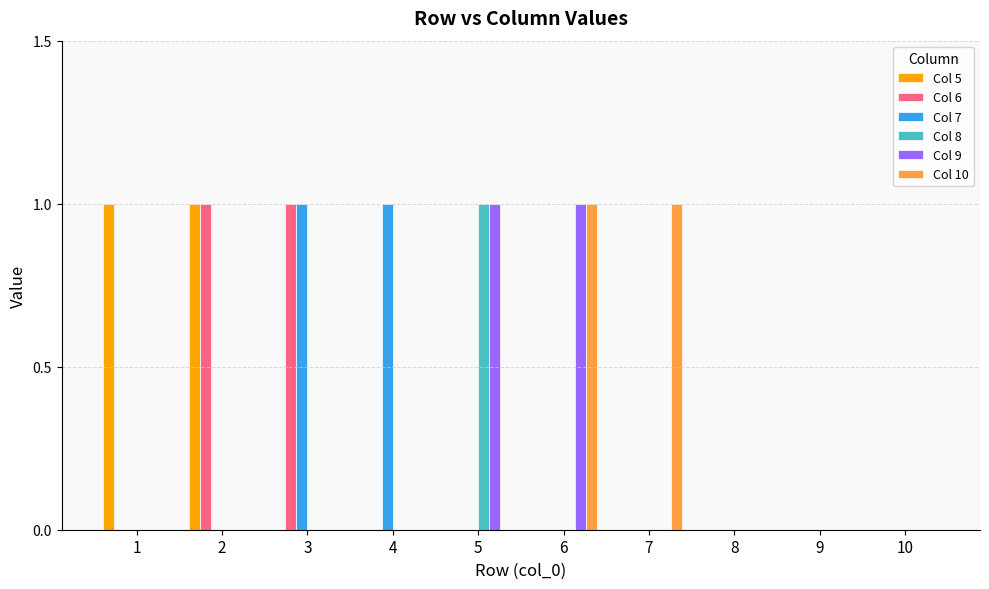

The Col 9 series shows 0 at 1. True or false?

True